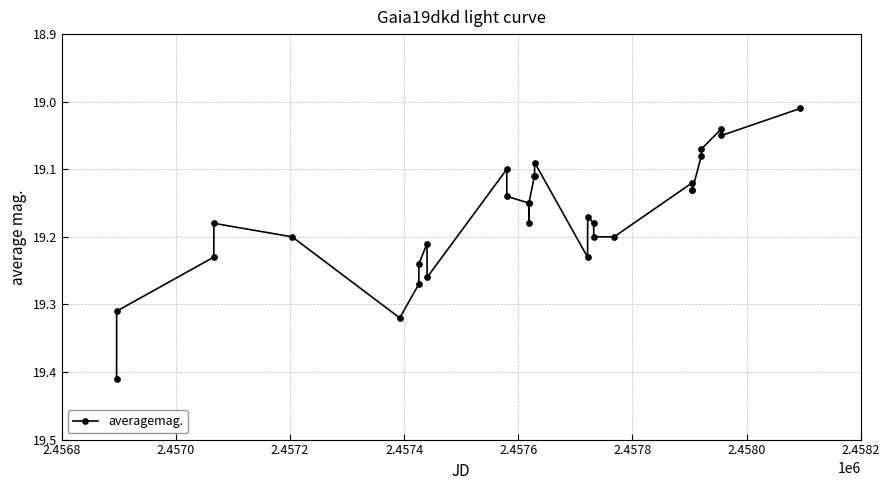

What is the sum of all values?

594.3